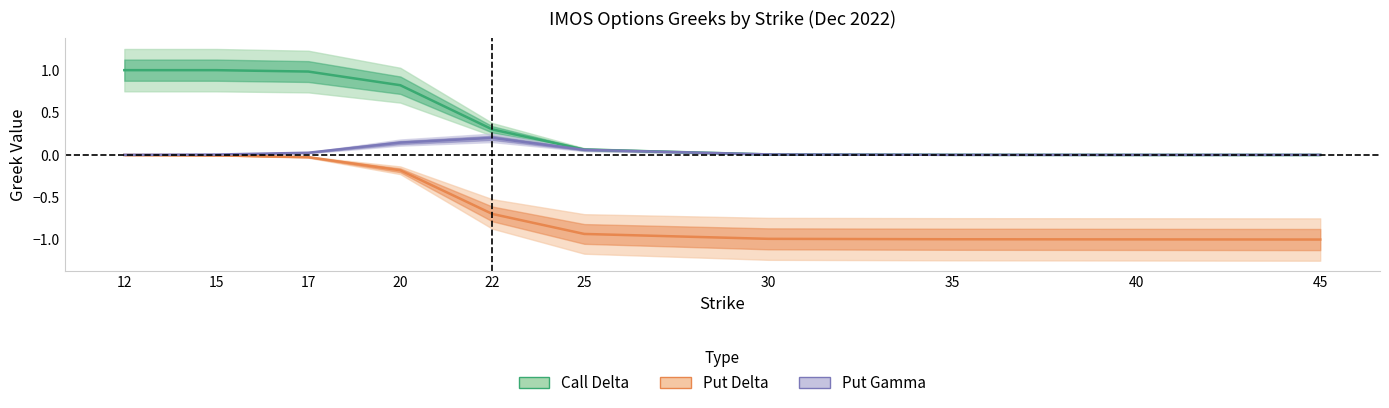

Does the chart have visible grid lines?

No